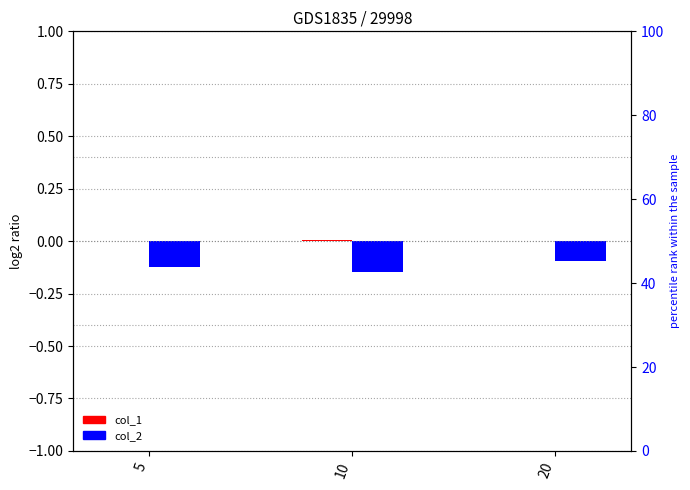

At how many categories does at least one series exceed 0?

2